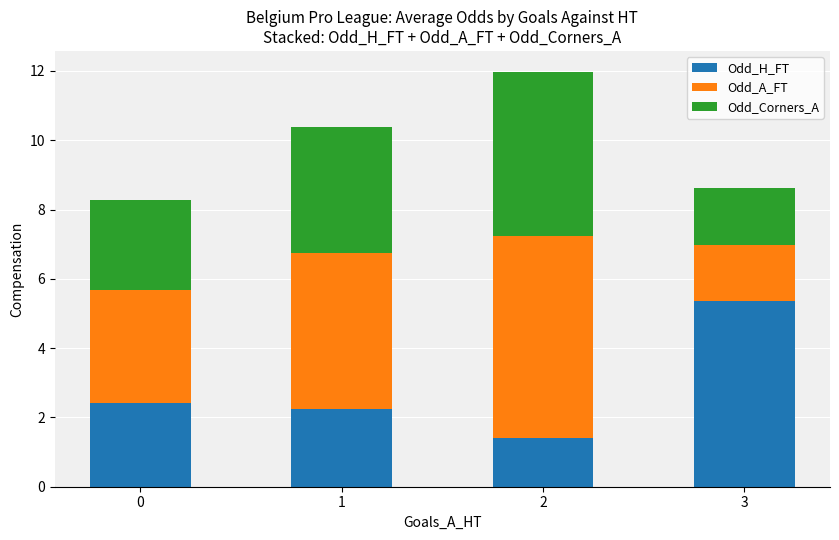

True or false: Odd_H_FT has a value of 5.3 at 3.

True